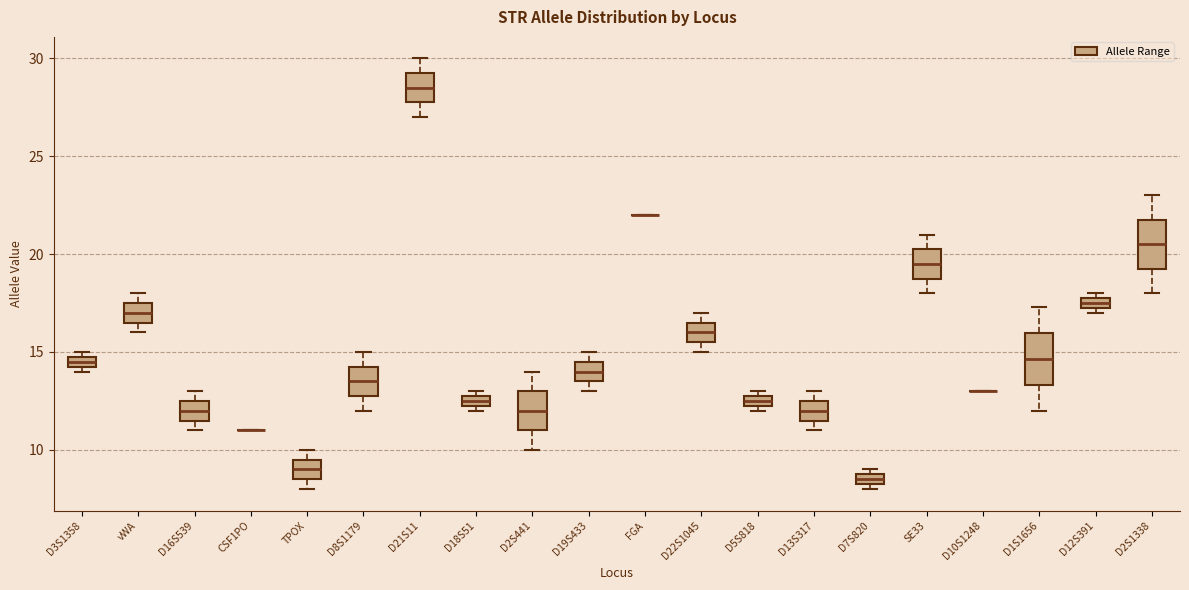

Where is the upper edge of the box for D5S818 on the y-axis? The values are not printed on the chart, so give them approximately, as read against the axis.

13.0